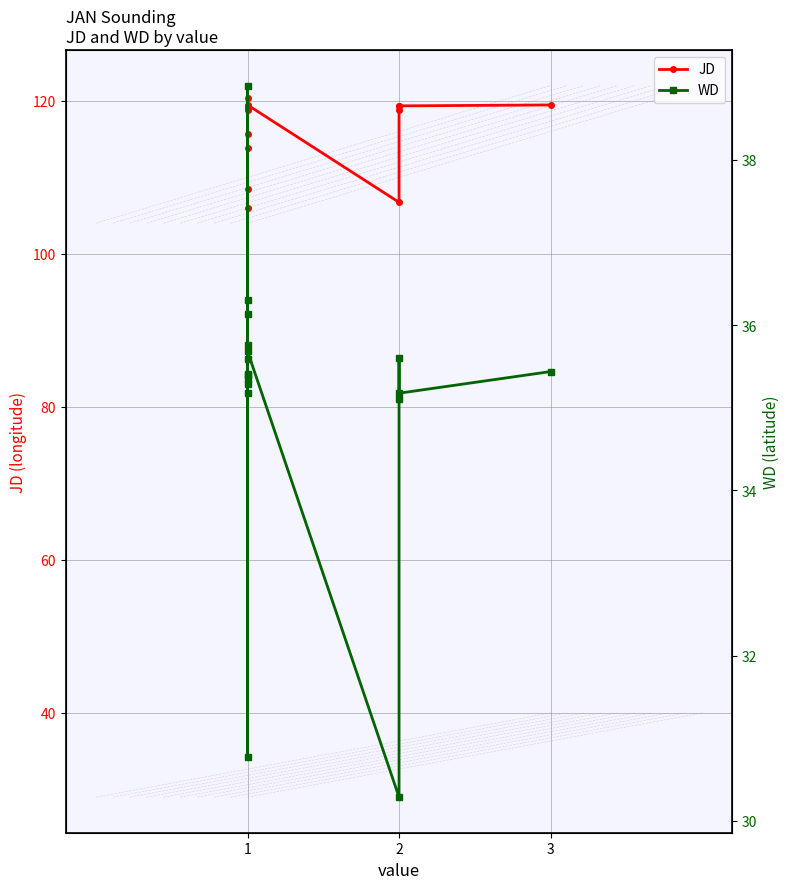

List the series in order of their peak value, highest first.

JD, WD